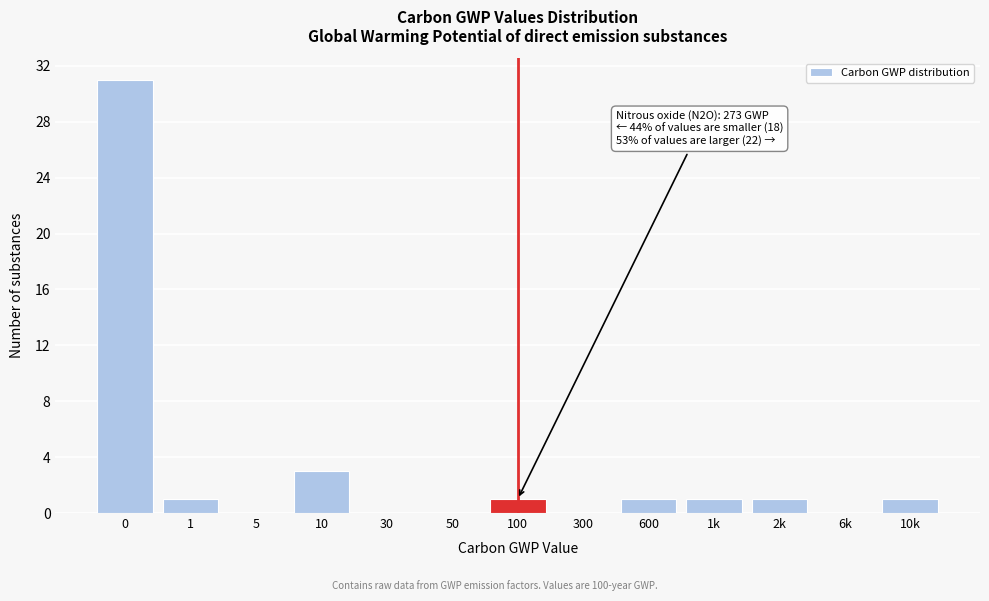

Reading left to right, list all the values displayed in this chart.

0=31	1=1	5=0	10=3	30=0	50=0	100=1	300=0	600=1	1k=1	2k=1	6k=0	10k=1